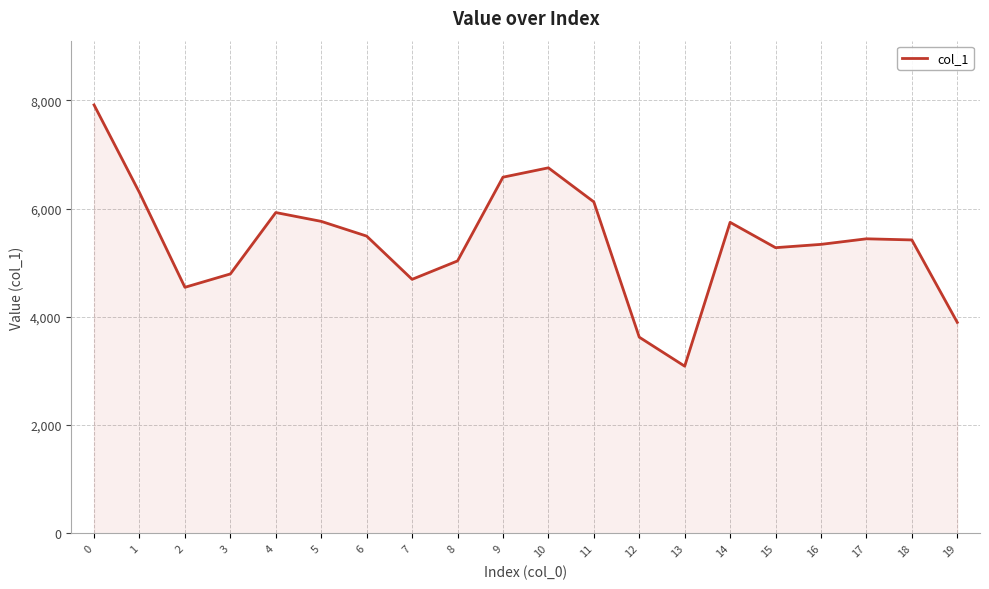

What is the change in value from 1 to 5?

-530